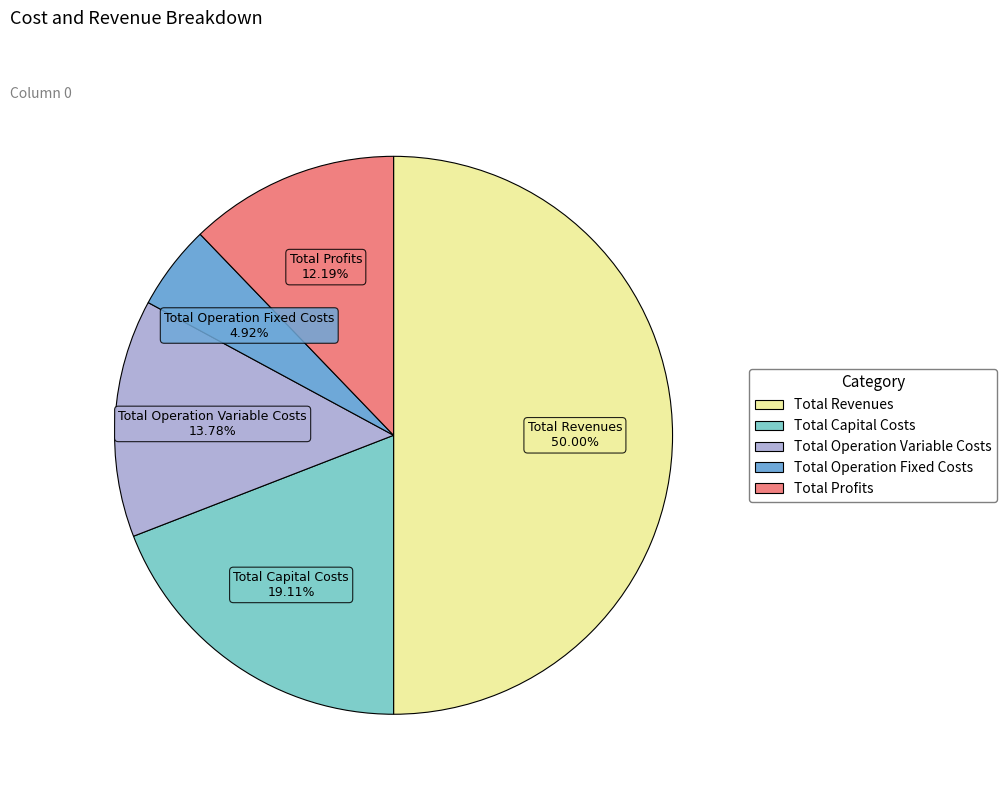

Count the number of slices in the pie.

5